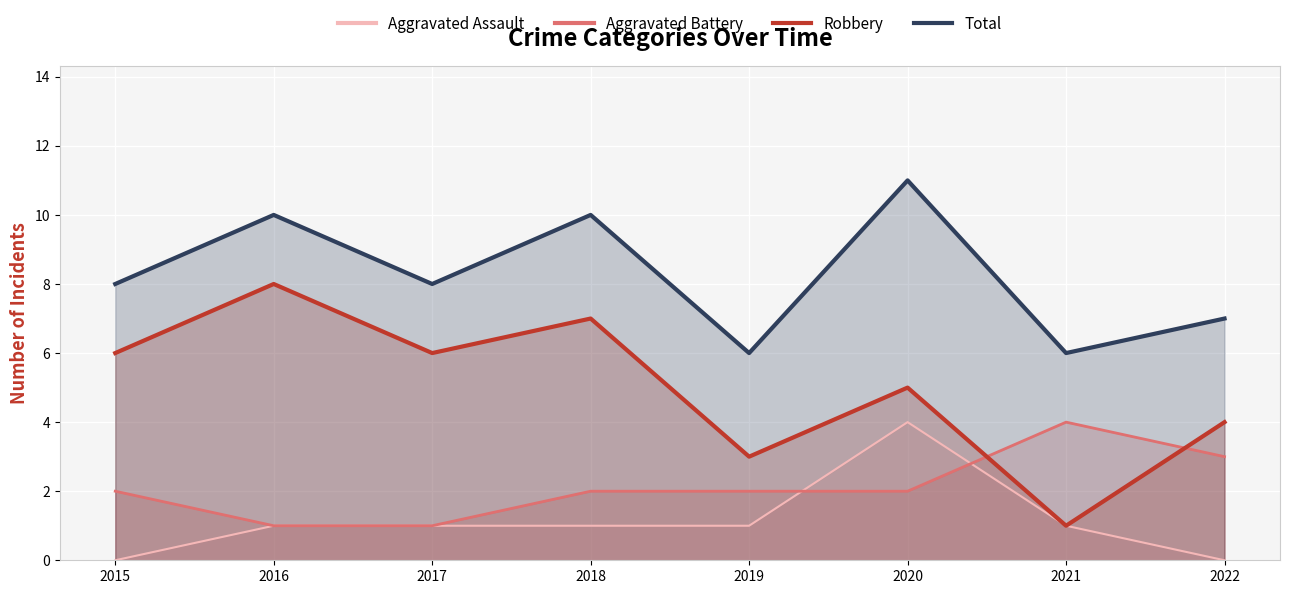

What is the lowest value of the Total series?

6